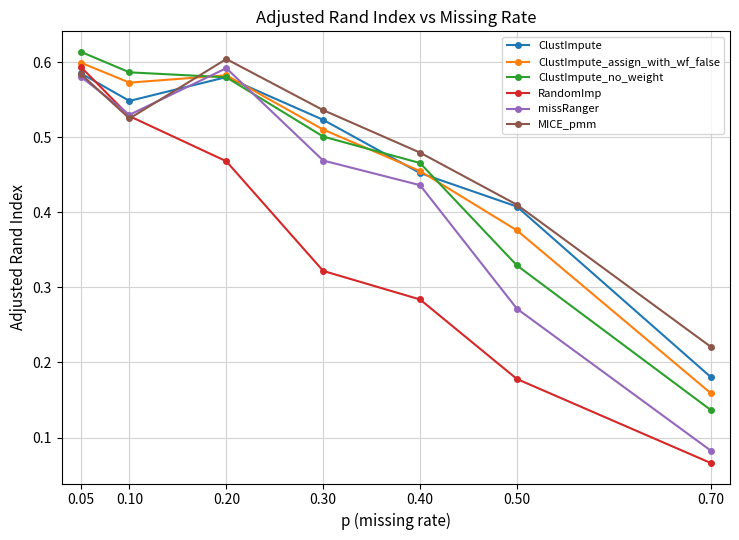

At which label does ClustImpute reach its minimum?

0.70